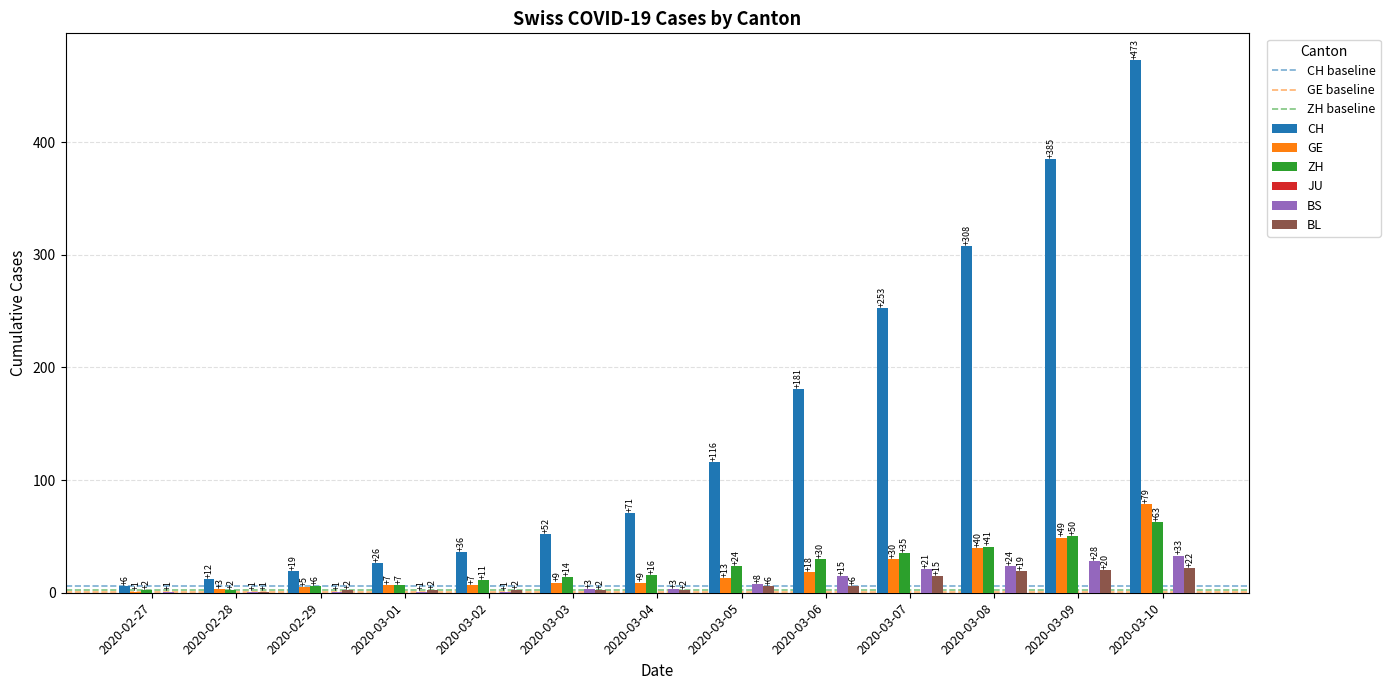

What is the difference between the GE values at 2020-03-08 and 2020-03-07?

10